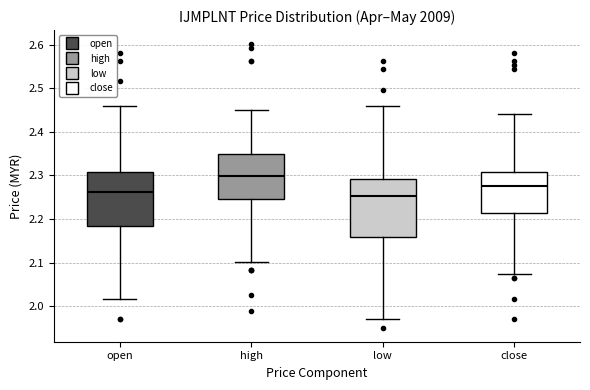

Reading left to right, transcribe this box plot: for each box, give where its median line is, the range the box spans, and where its two whiskers end, as read against the y-axis. The values are not printed on the chart, so give them approximately, as read against the axis.

open: median 2.26, box 2.18 to 2.31, whiskers 2.02 to 2.46
high: median 2.30, box 2.25 to 2.35, whiskers 2.10 to 2.45
low: median 2.25, box 2.16 to 2.29, whiskers 1.97 to 2.46
close: median 2.28, box 2.21 to 2.31, whiskers 2.07 to 2.44